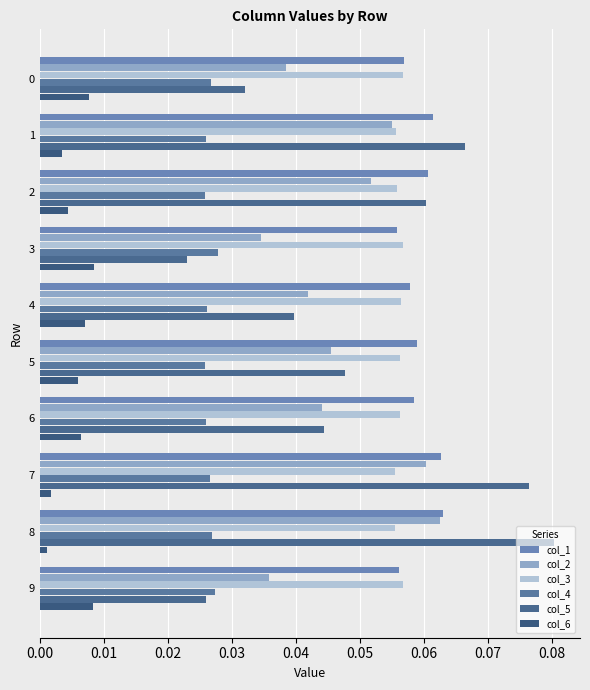

Rank the series by their maximum value, from highest to lowest.

col_5, col_1, col_2, col_3, col_4, col_6